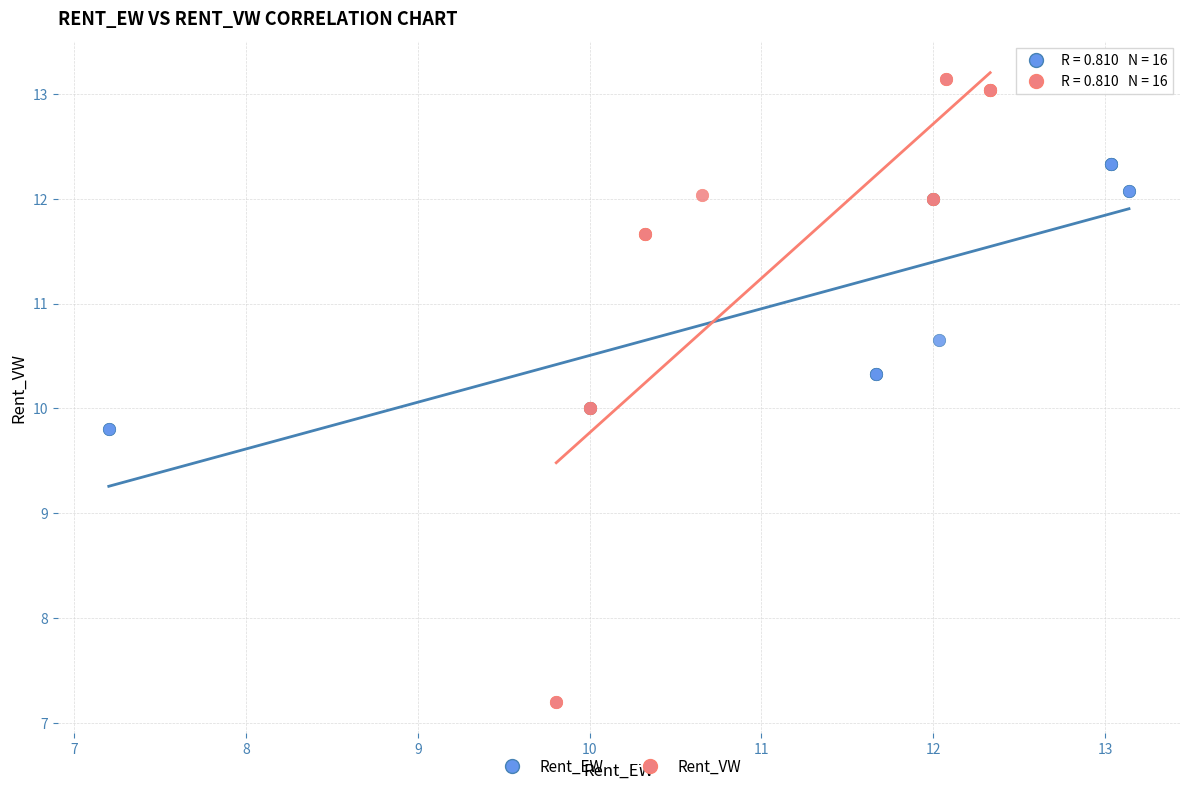

Which series reaches the minimum Y coordinate?

Rent_VW